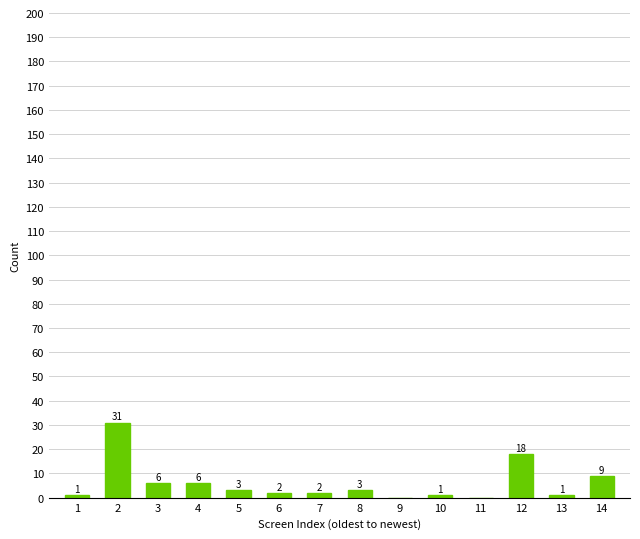

Are the bars horizontal?

No